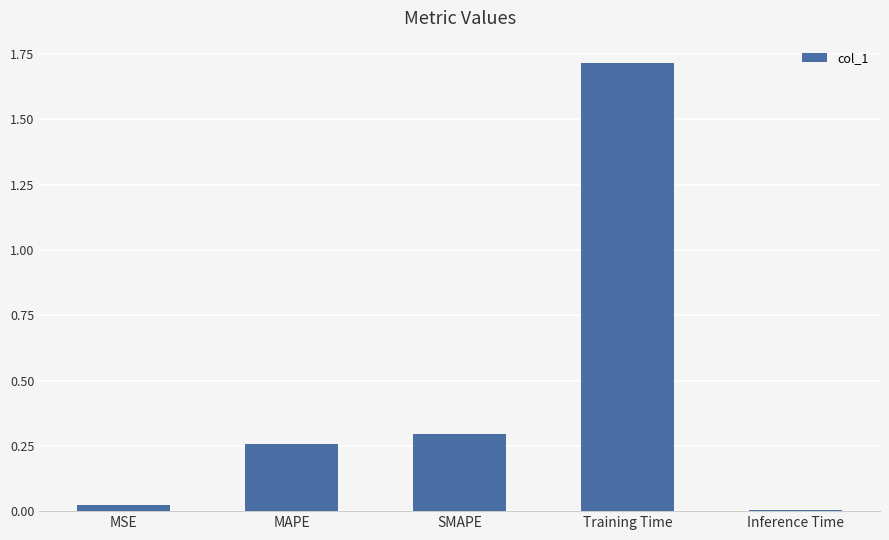

Rank the categories by value from highest to lowest.

Training Time, SMAPE, MAPE, MSE, Inference Time